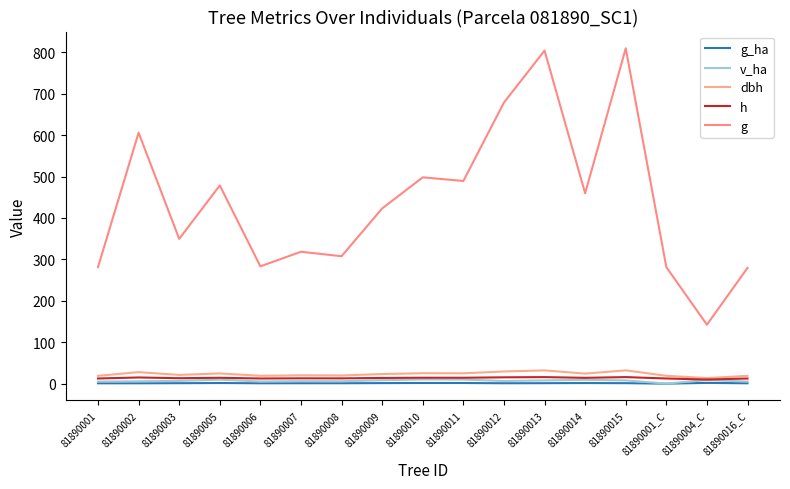

Which has a higher value, 81890007 or 81890003?

81890003